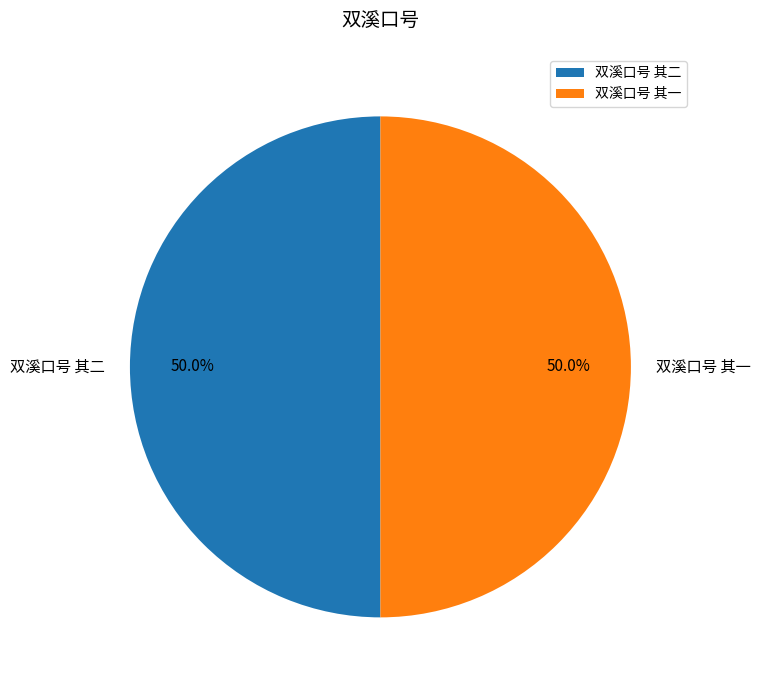

What is the ratio of the value at 双溪口号 其一 to the value at 双溪口号 其二?

1.0